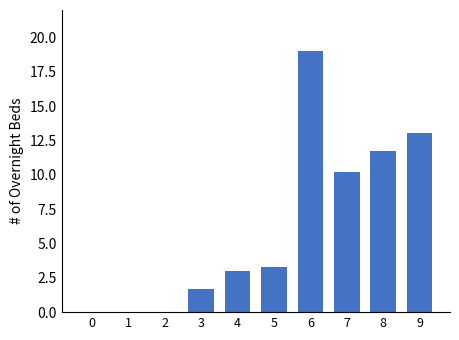

Where is the data nearest to the value 9?

7